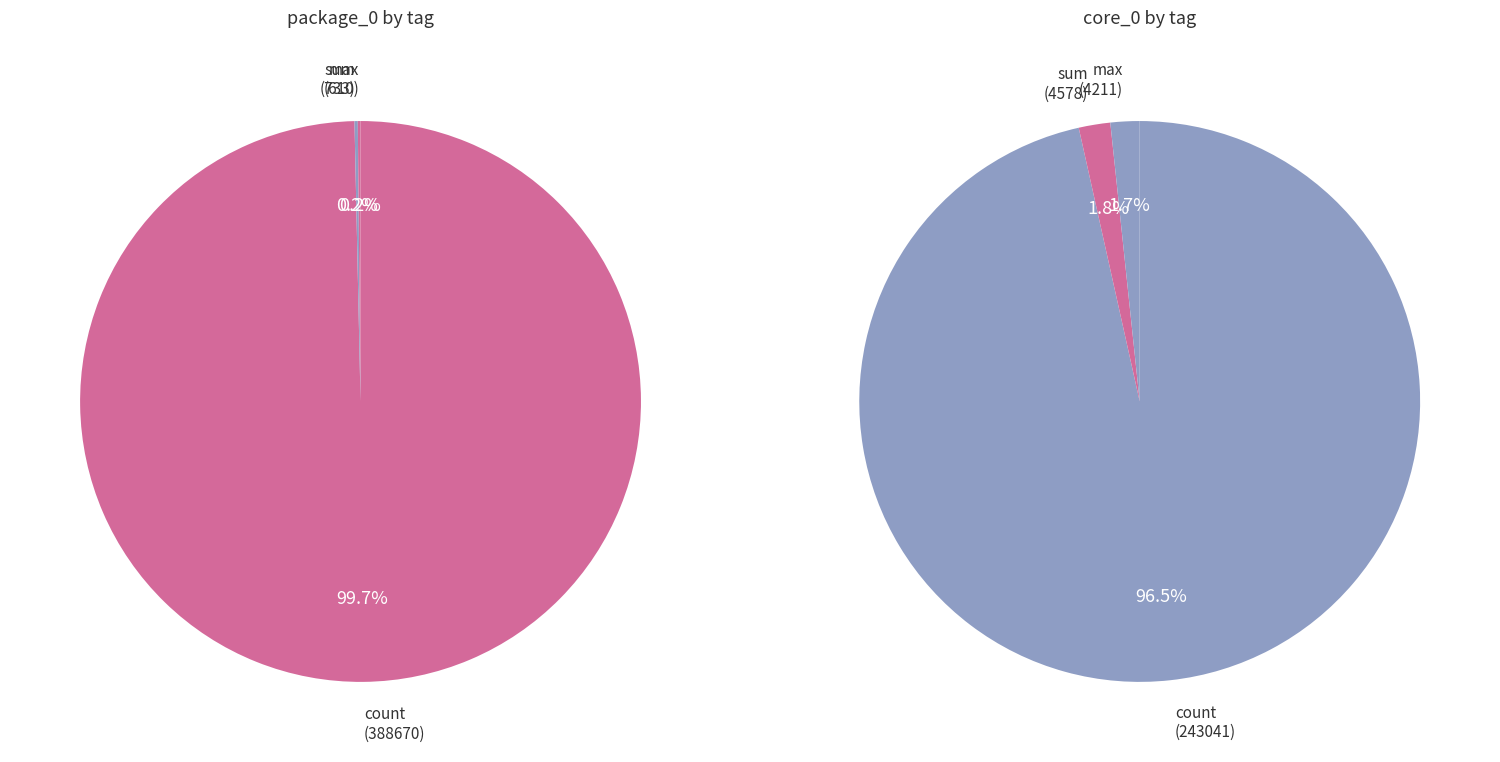

What percentage is NOT represented by count?

0.3%